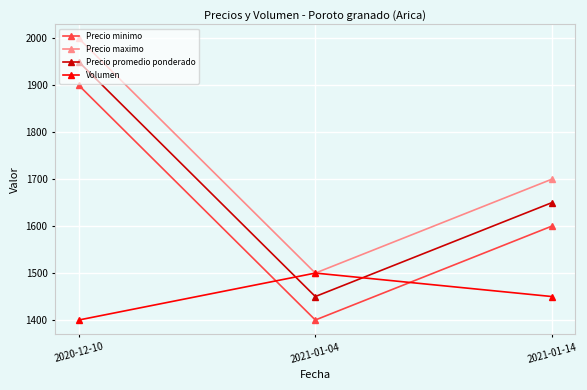

Reading left to right, extract all data points from this chart.

Precio minimo: 1900	1400	1600
Precio maximo: 2000	1500	1700
Precio promedio ponderado: 1950	1450	1650
Volumen: 1400	1500	1450